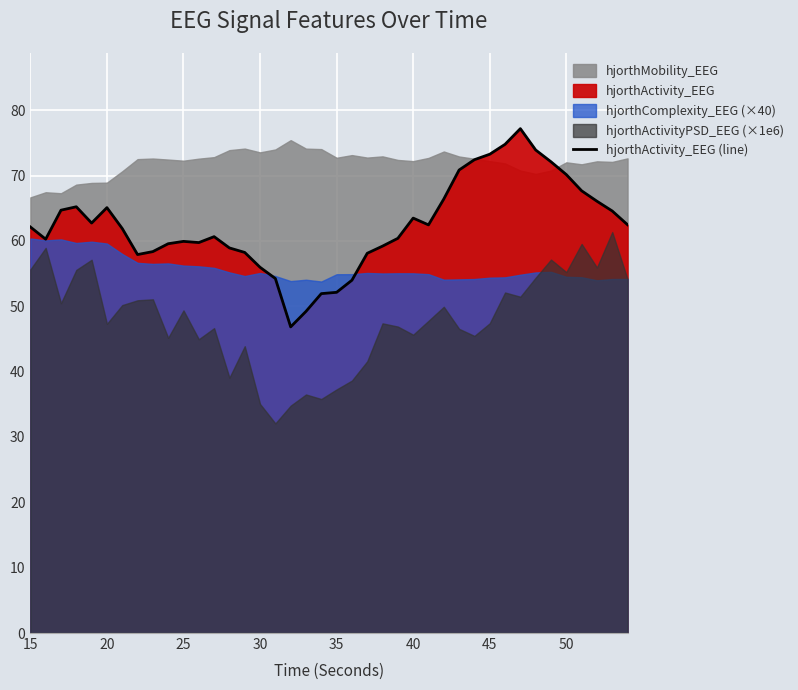

How many values are below 62?

20